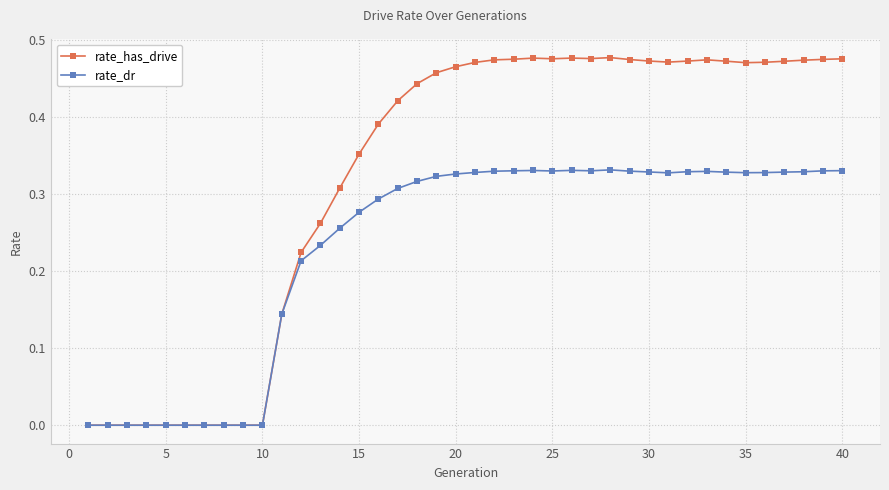

What are all the series names shown in the legend?

rate_has_drive, rate_dr